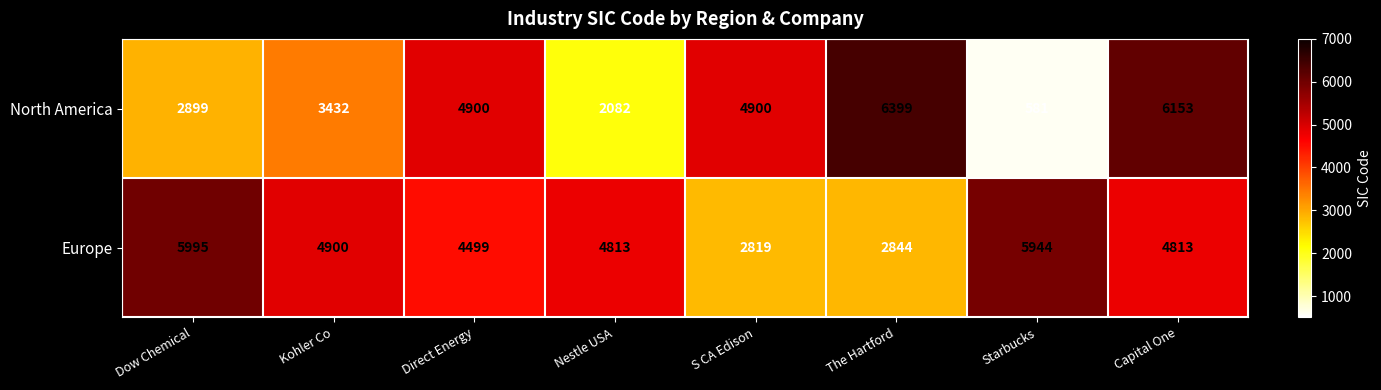

How many values in the Europe series are below 4813?

3